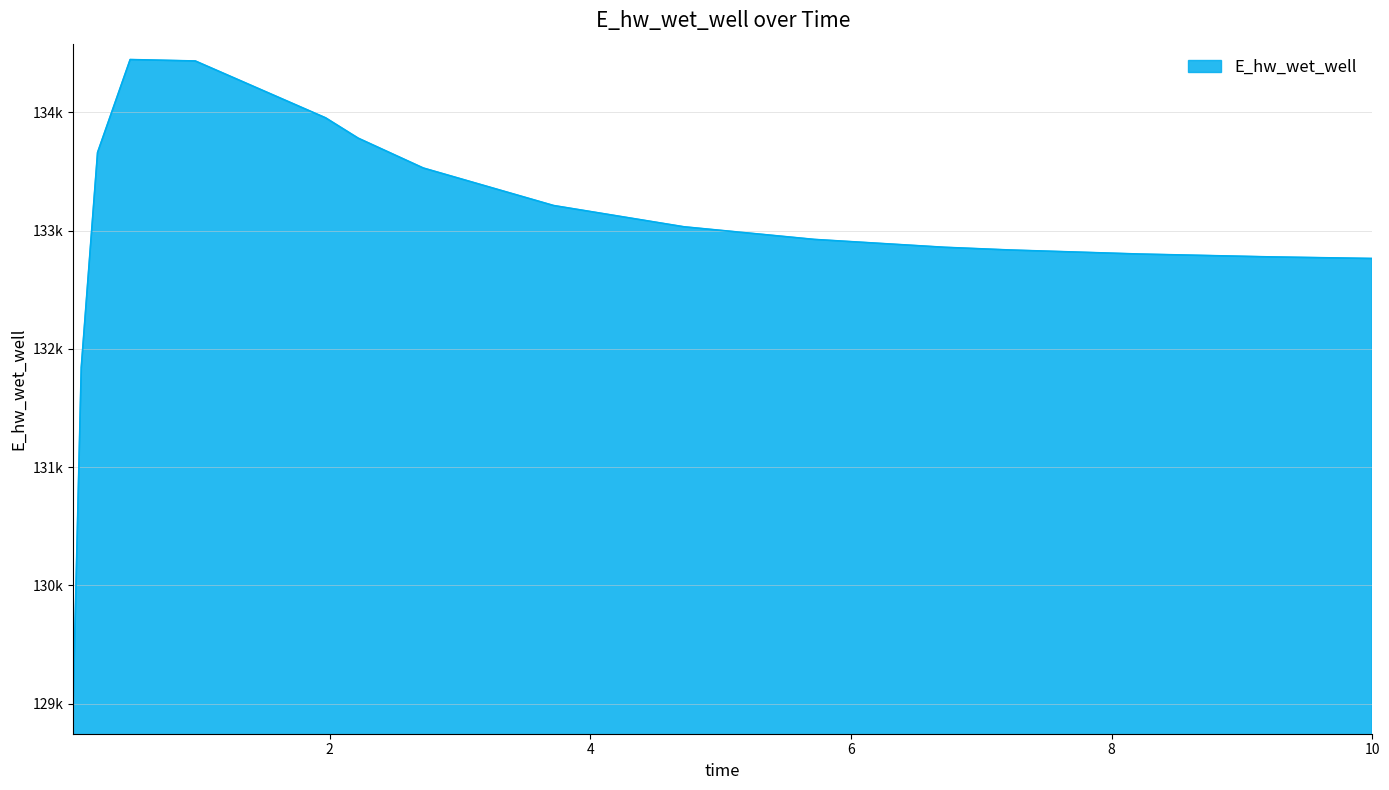

What is the smallest value displayed?

129002.5